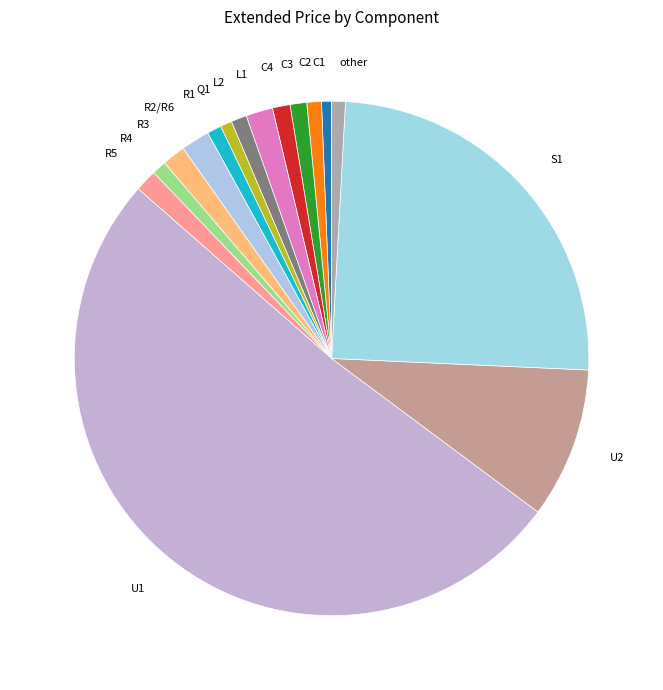

Which slice represents more than half of the pie?

U1